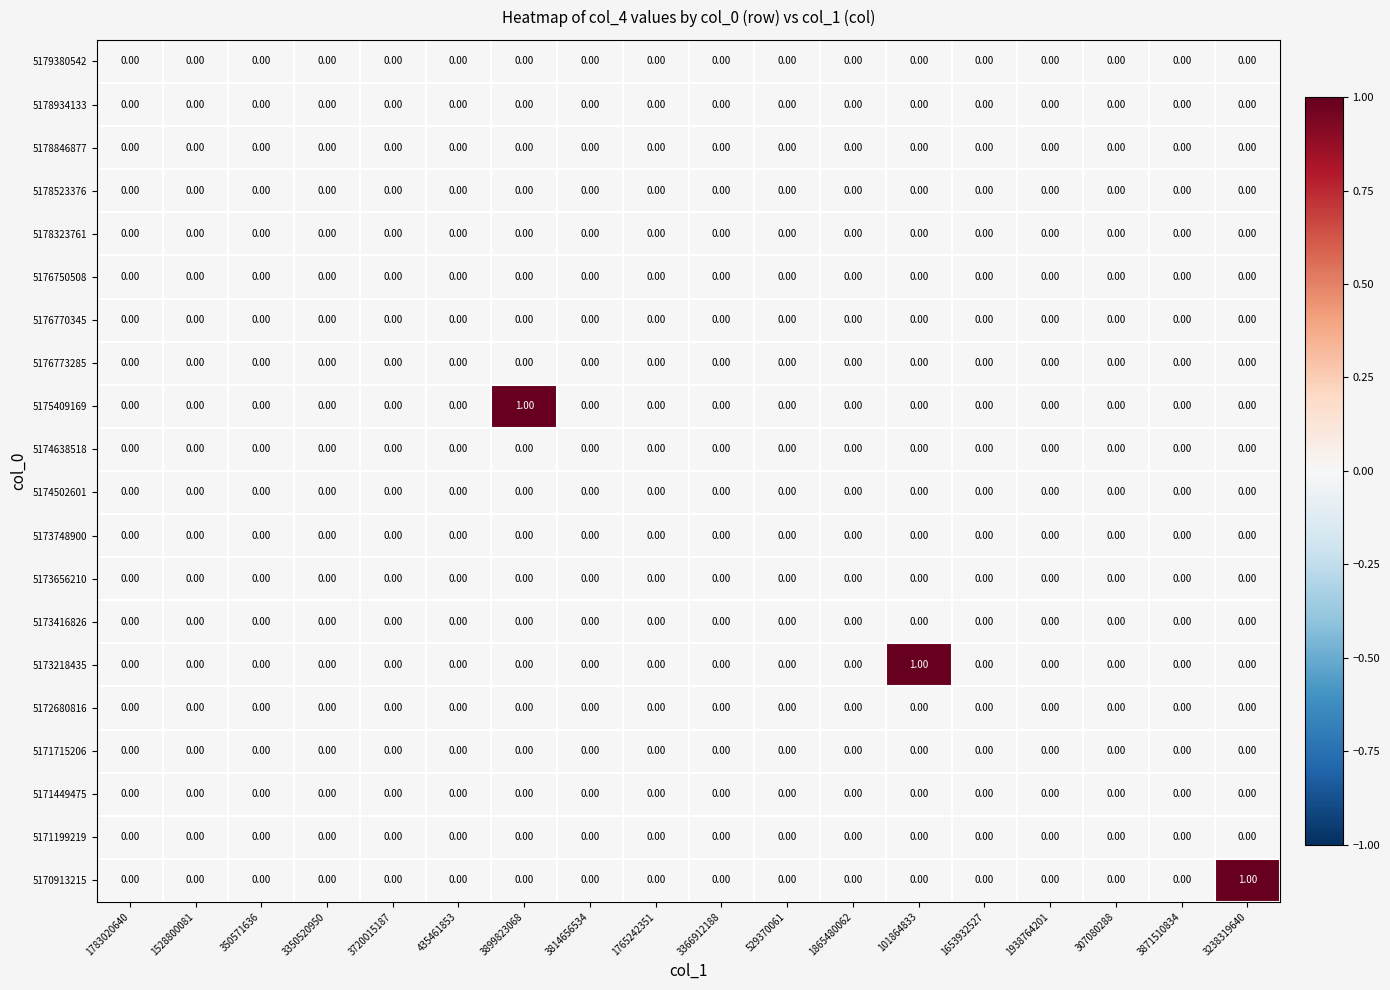

How many distinct data groups are displayed?

20